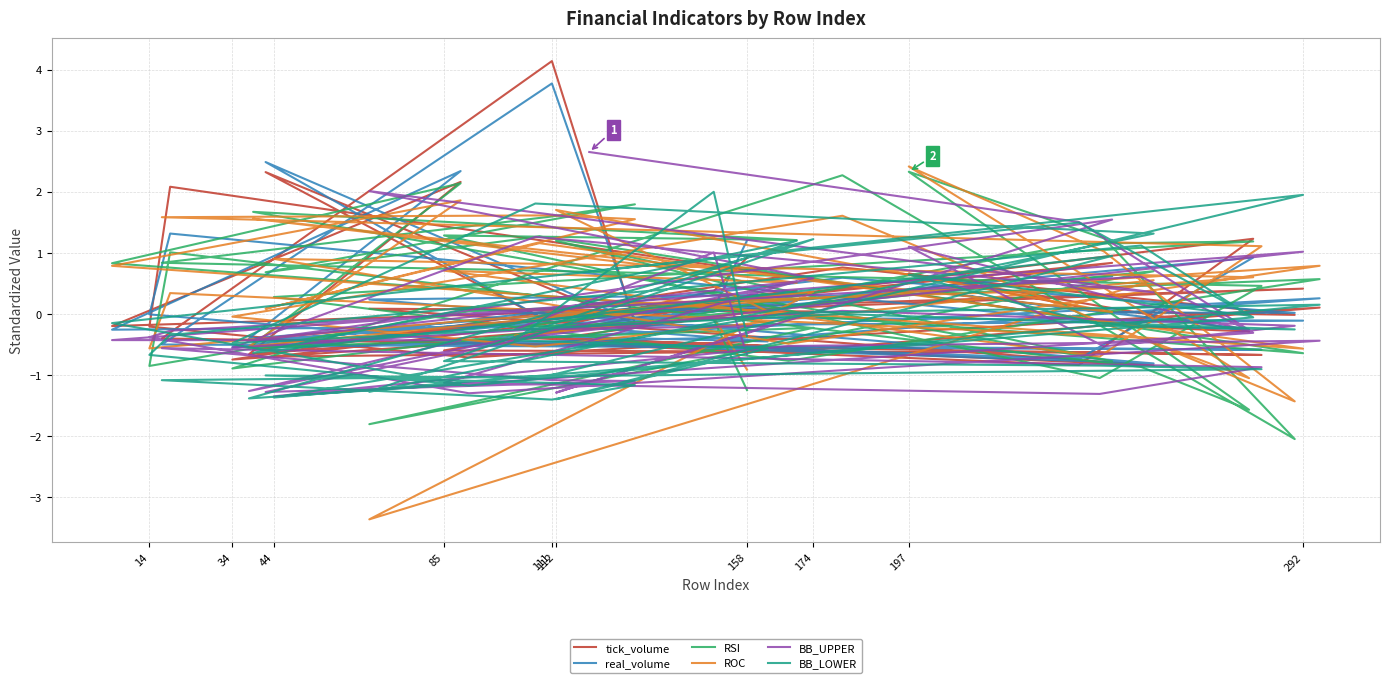

Which series ends up on top after the final intersection of real_volume and tick_volume?

real_volume